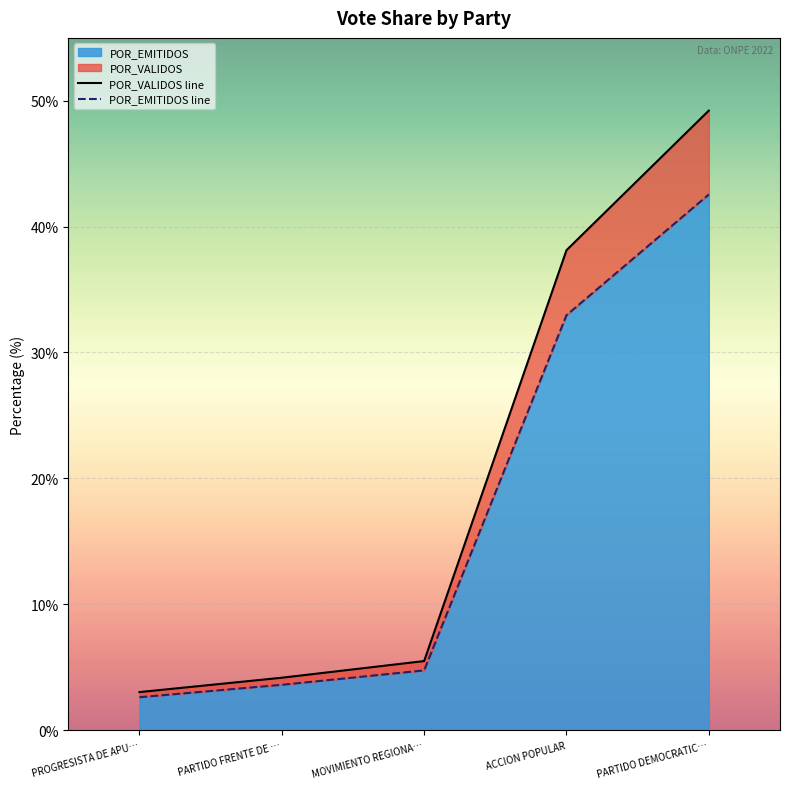

The value of POR_EMITIDOS line at PROGRESISTA DE APU… is 2.6. True or false?

True